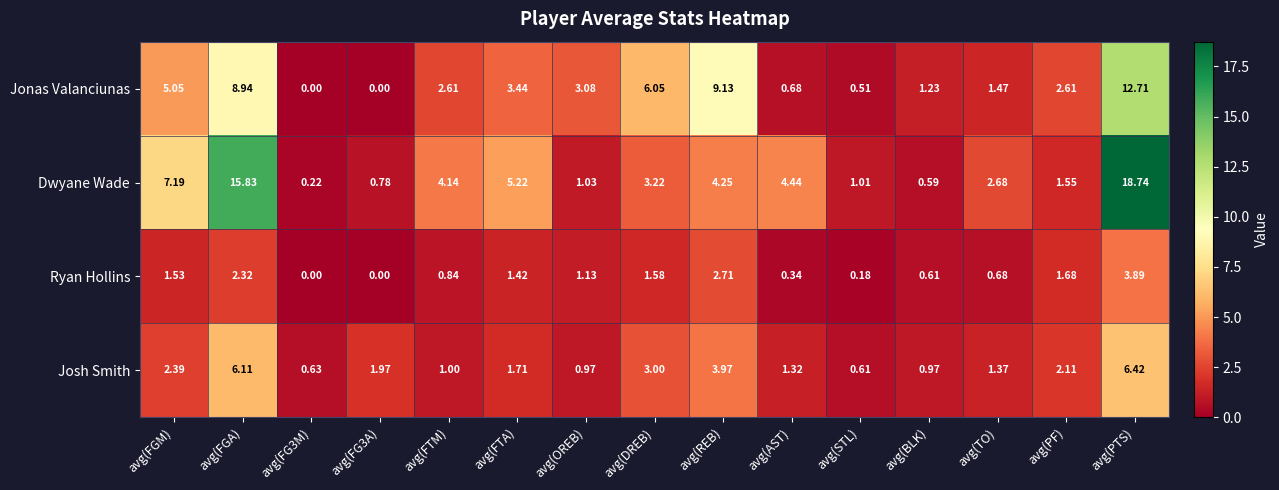

At which category is the sum across all series the highest?

avg(PTS)